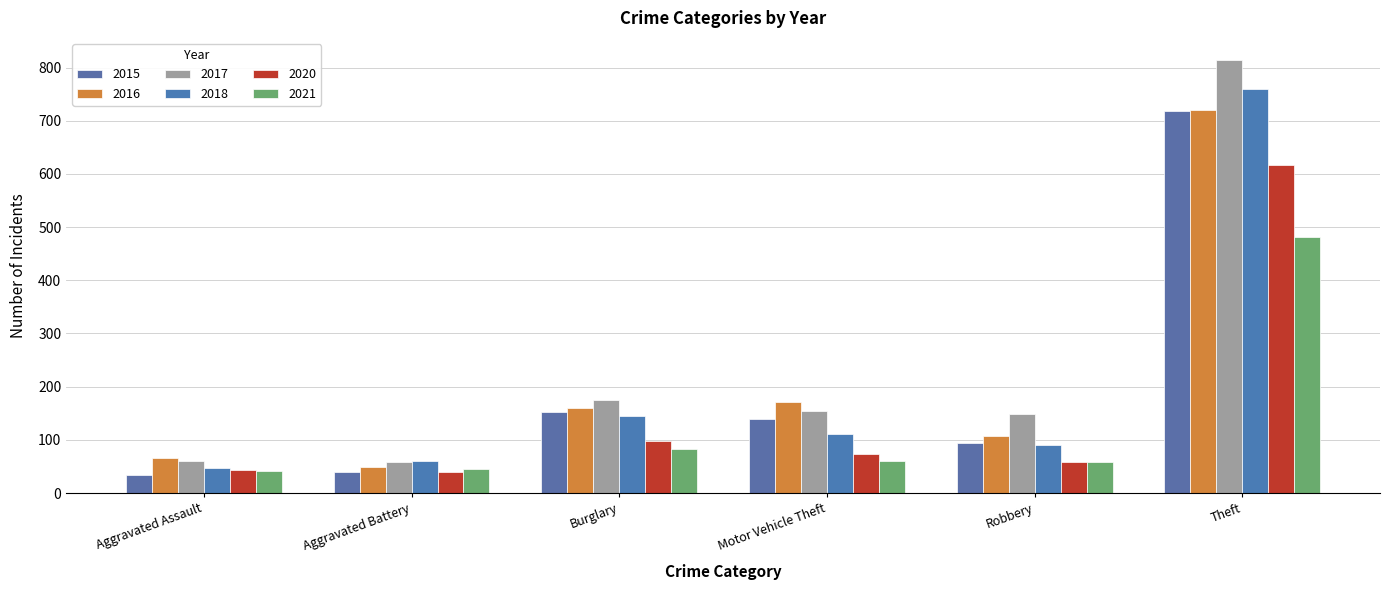

At which label does 2018 first exceed 111?

Burglary